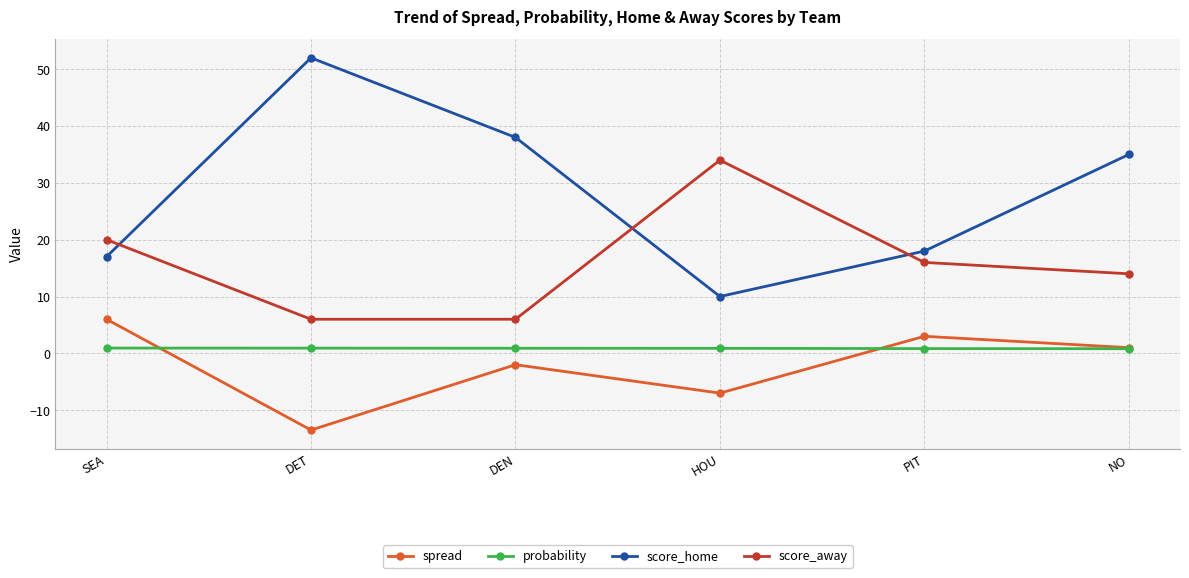

Which series has the widest spread of values?

score_home